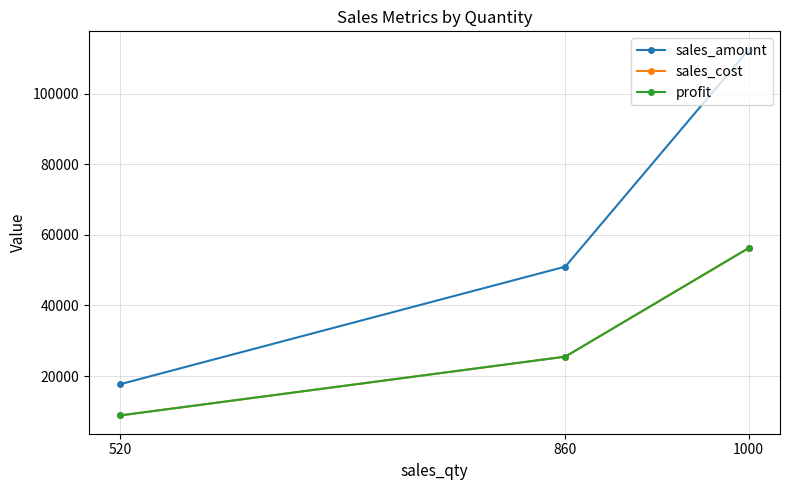

At how many categories does at least one series exceed 72252?

1